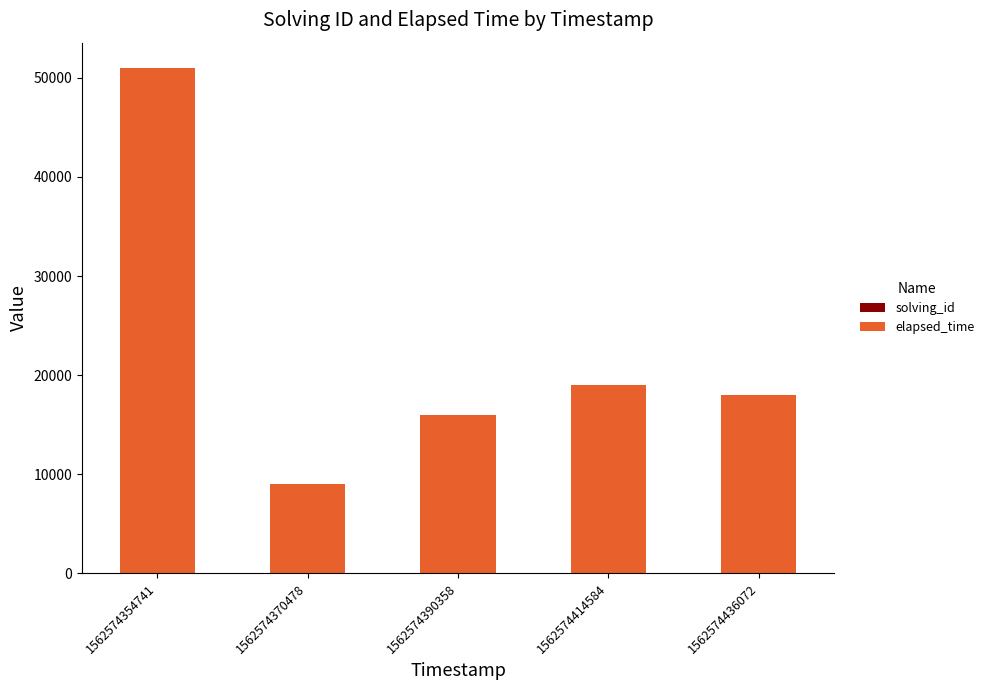

Does the chart contain stacked bars?

Yes